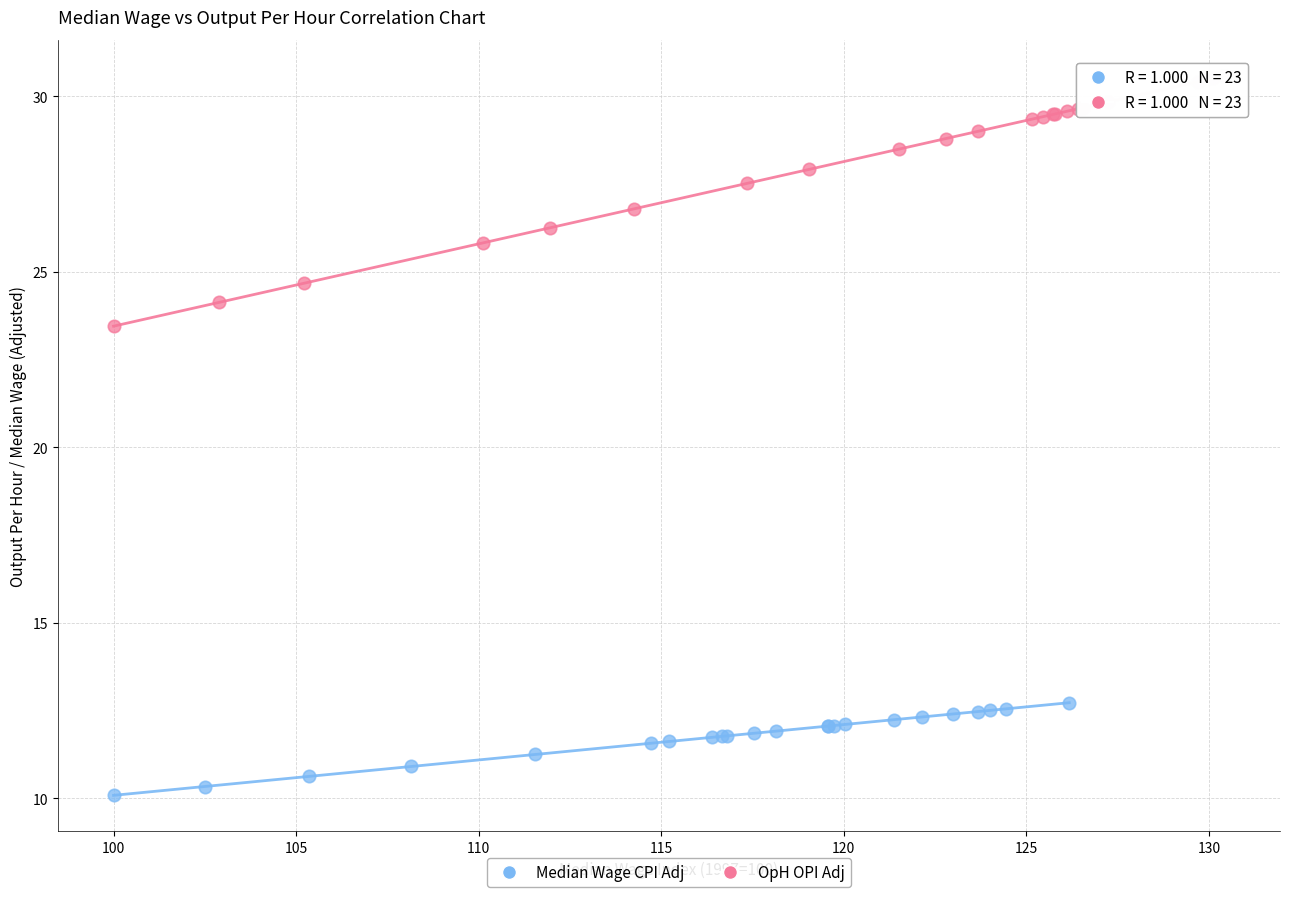

Which series reaches the maximum Y coordinate?

OpH OPI Adj